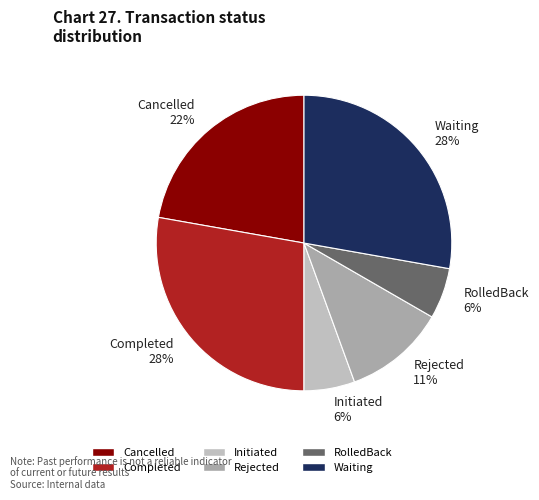

Combined, do Rejected 11% and Cancelled 22% account for over 50%?

No